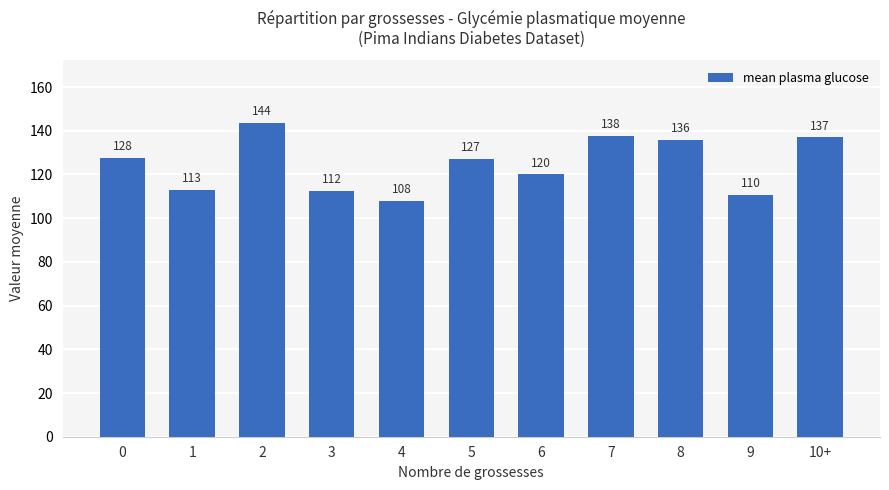

What is the maximum value shown in the chart?

143.5